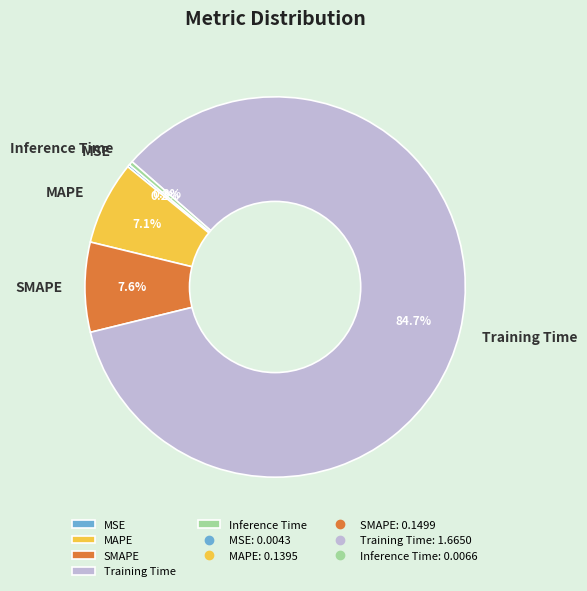

Which has a higher value, MAPE or SMAPE?

SMAPE